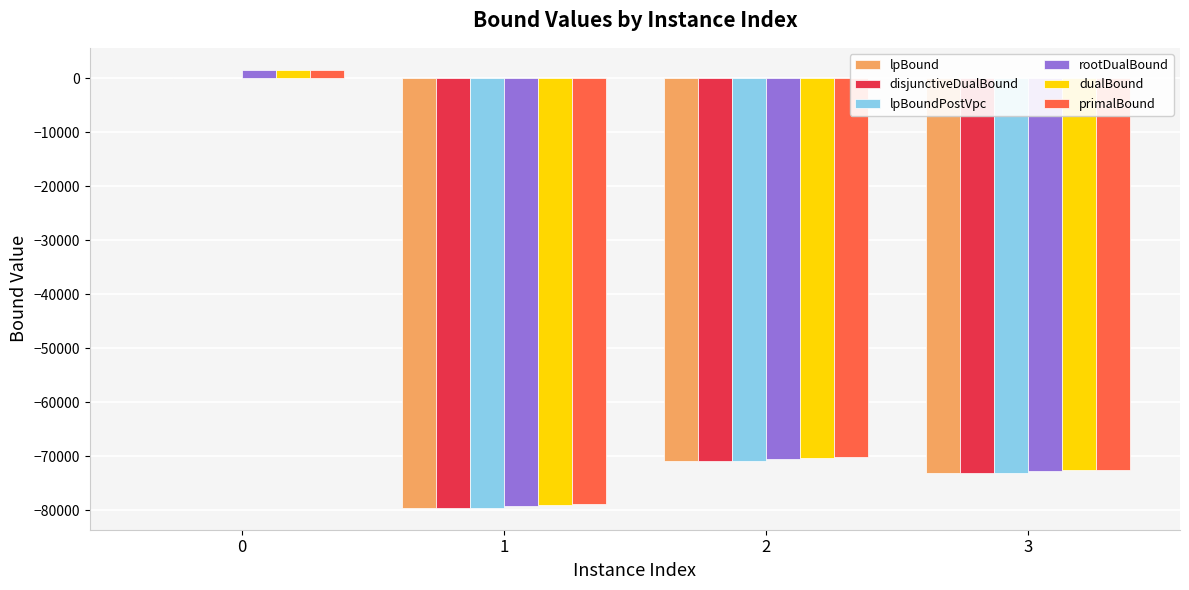

What is the sum of all lpBoundPostVpc values?

-223190.6